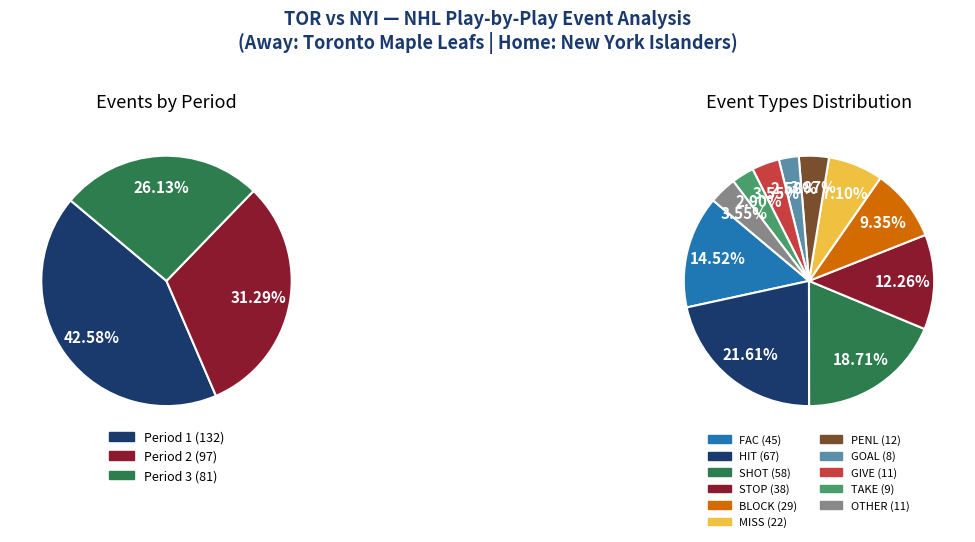

The Period 1 slice represents 43% of the pie. True or false?

True